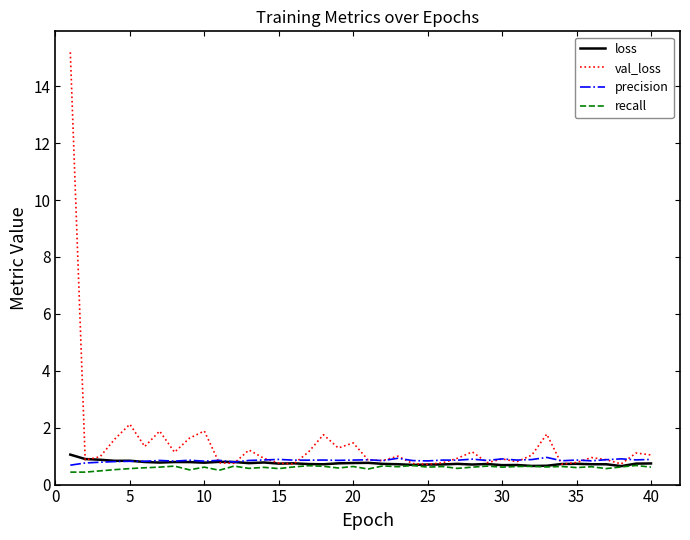

True or false: precision and recall intersect in this chart.

False